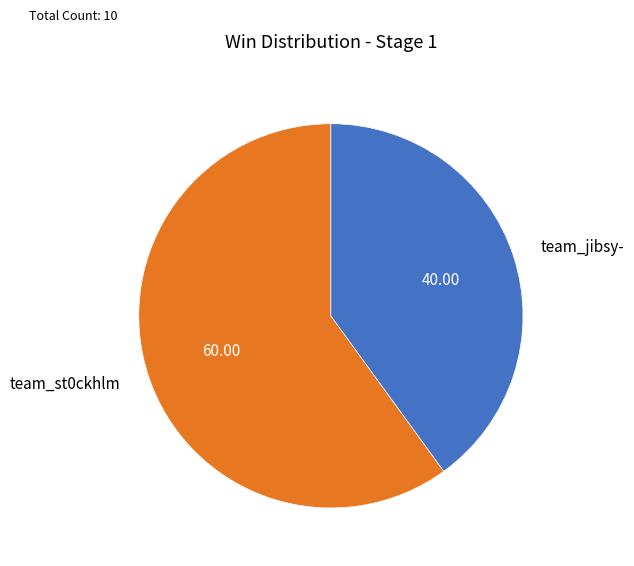

Do team_jibsy- and team_st0ckhlm together represent more than half of the pie?

Yes